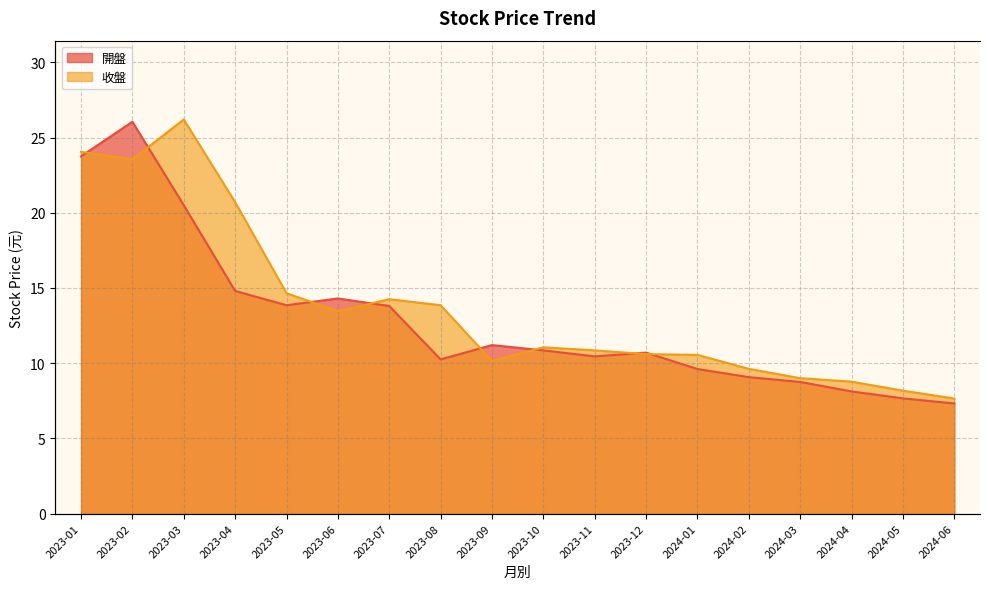

Where is the first local minimum for 開盤?

2023-05